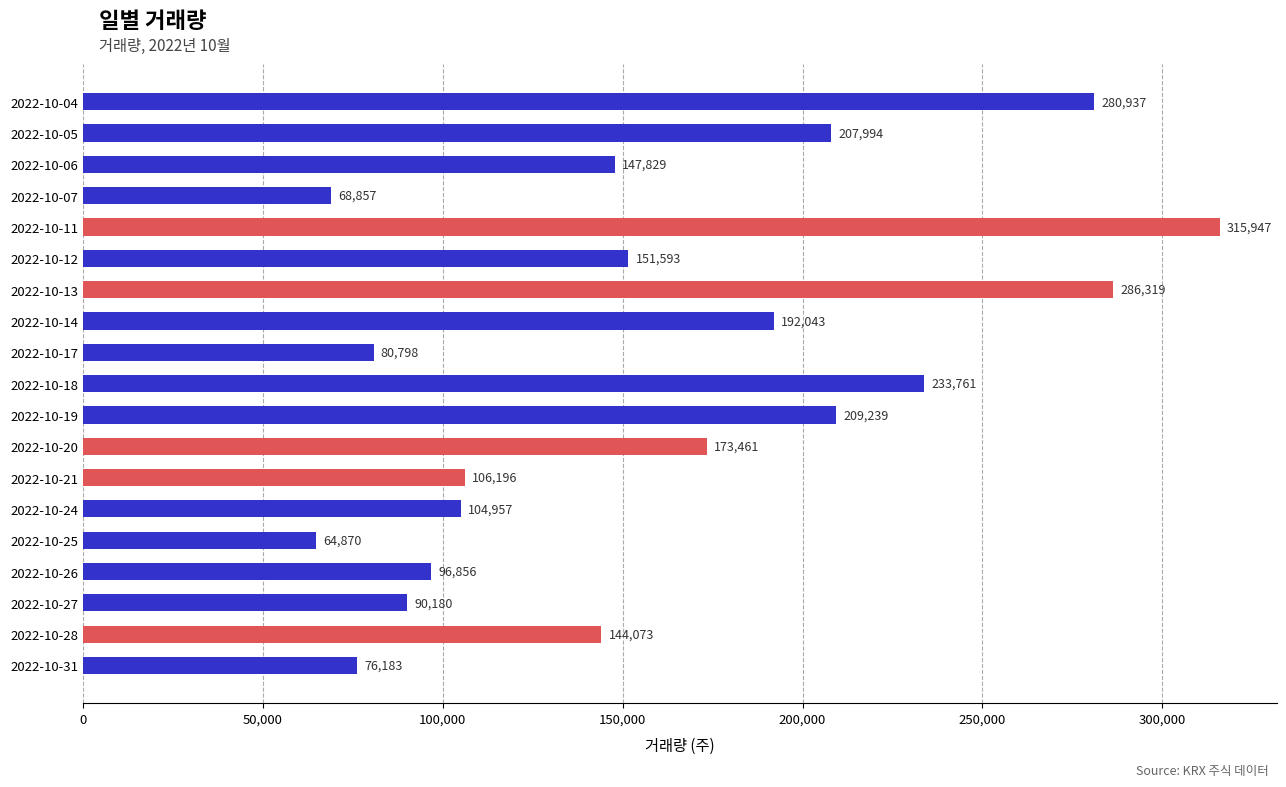

What is the value of the 15th bar from the top?

64870